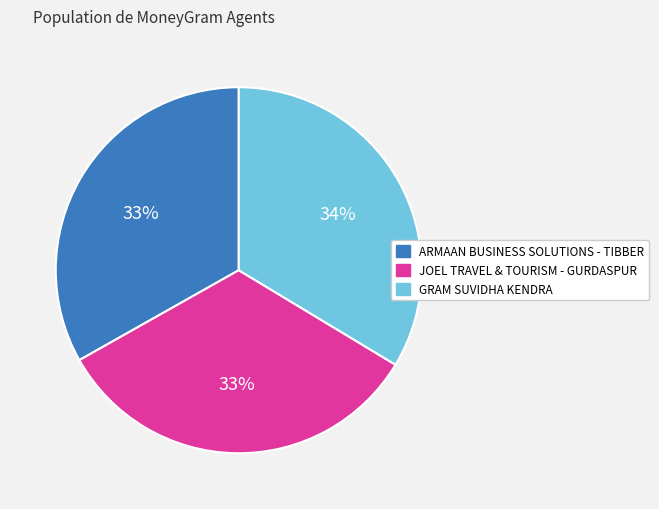

Is there a majority slice in this chart?

No